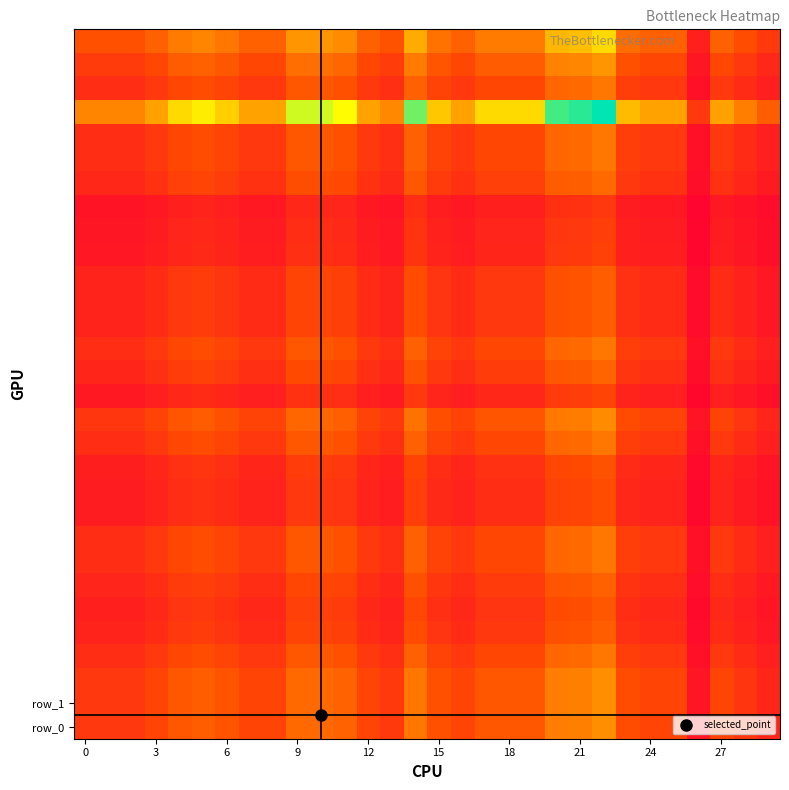

What is the smallest value displayed?

0.2